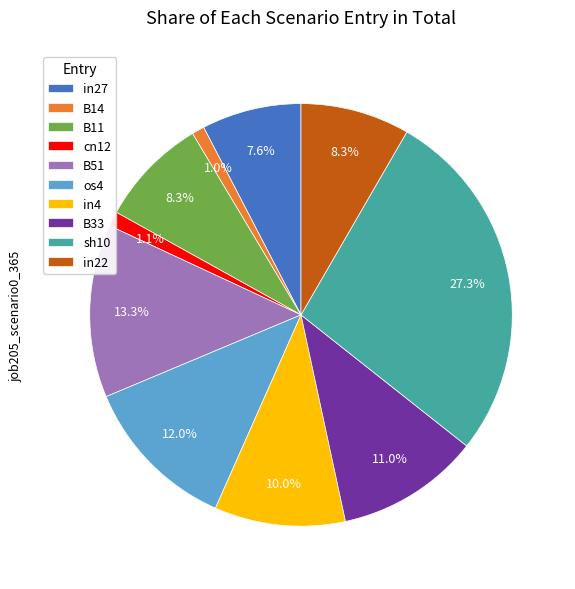

Count the number of slices in the pie.

10